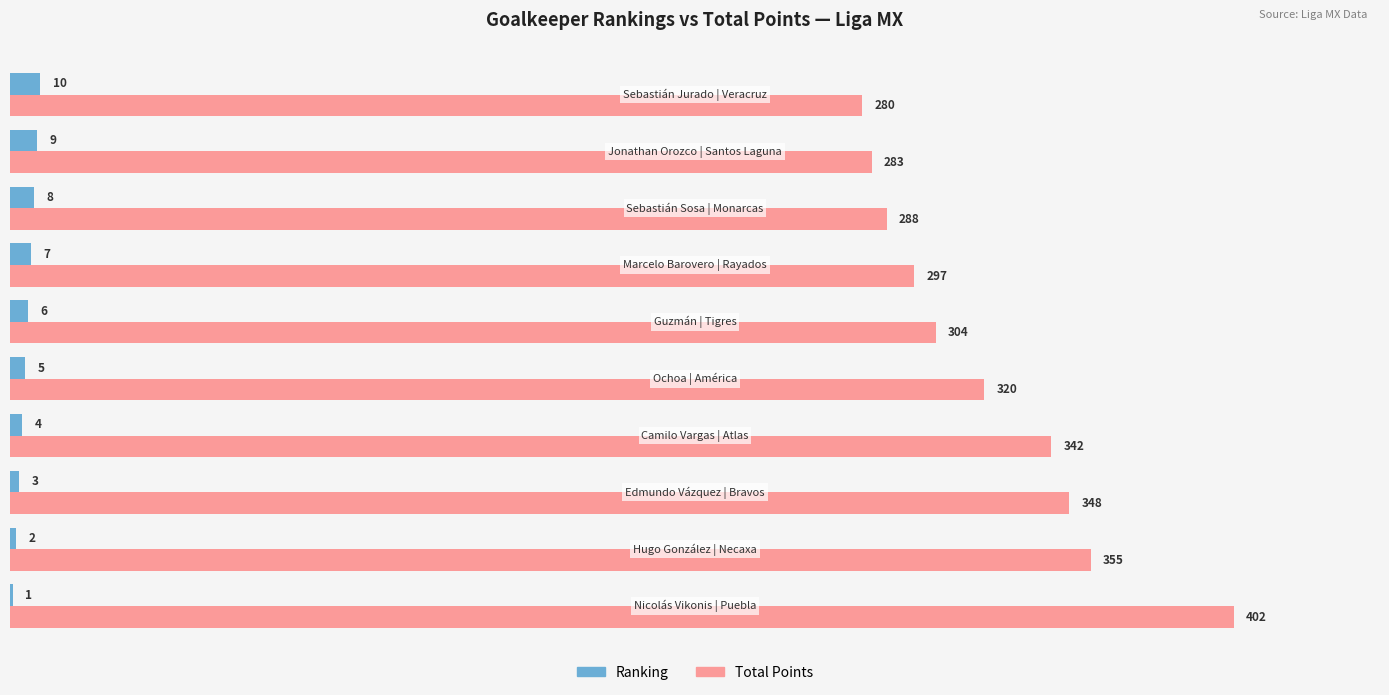

What is the maximum value shown in the chart?

402